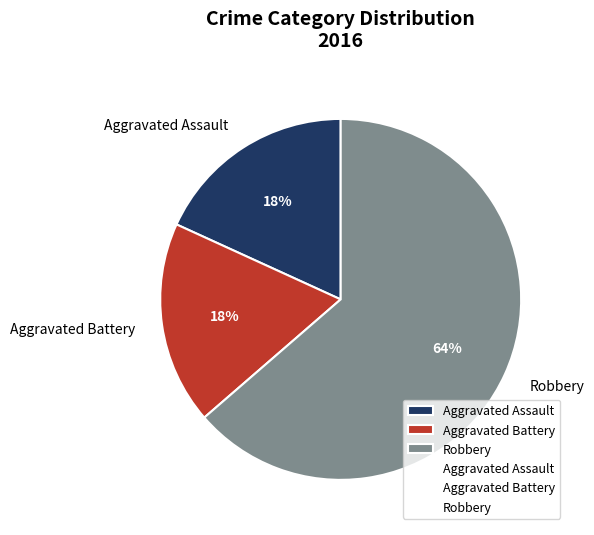

Approximately how many times larger is the value at Aggravated Assault compared to Aggravated Battery?

1.0